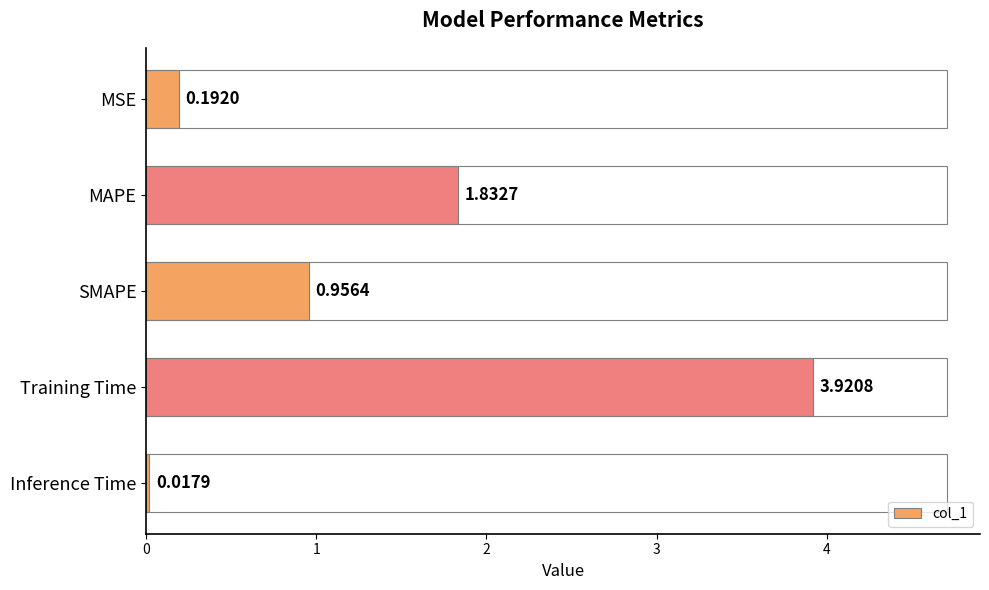

At which category does the chart reach its minimum across all series?

Inference Time